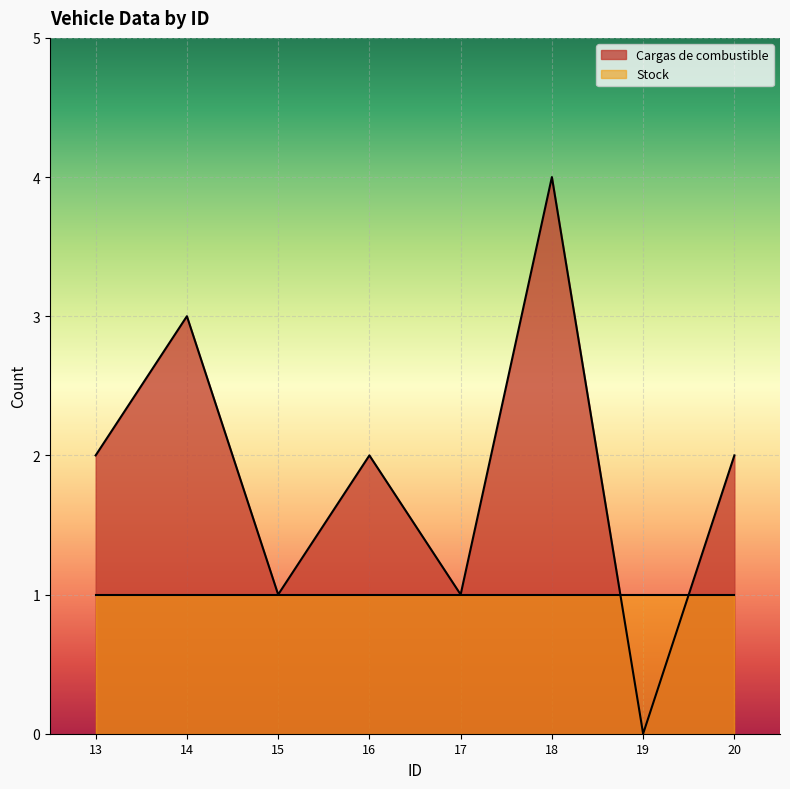

Reading left to right, what are all the values shown in this chart?

13=2	14=3	15=1	16=2	17=1	18=4	19=0	20=2